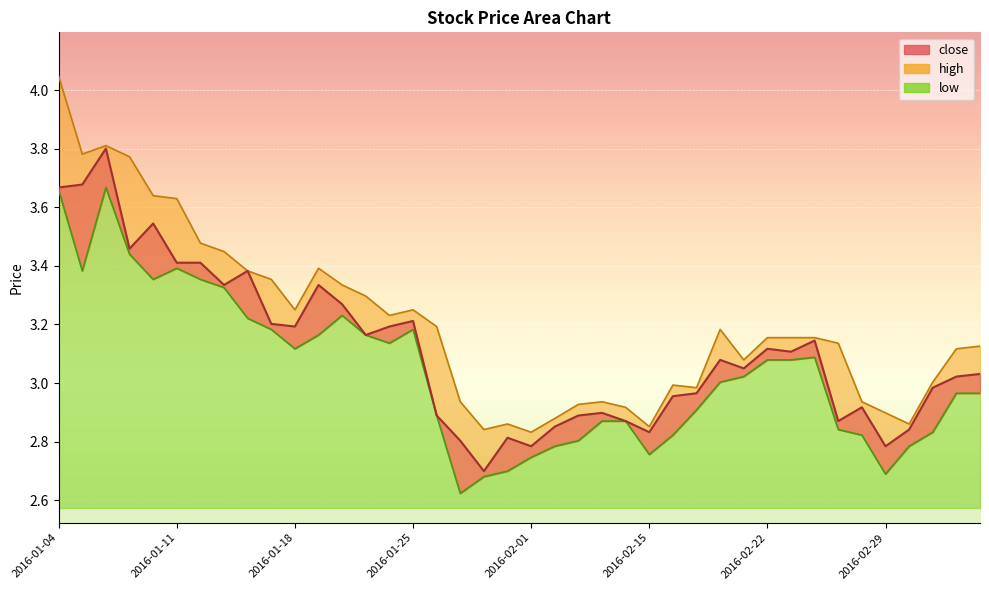

Where does the low series first go above 3?

2016-01-04